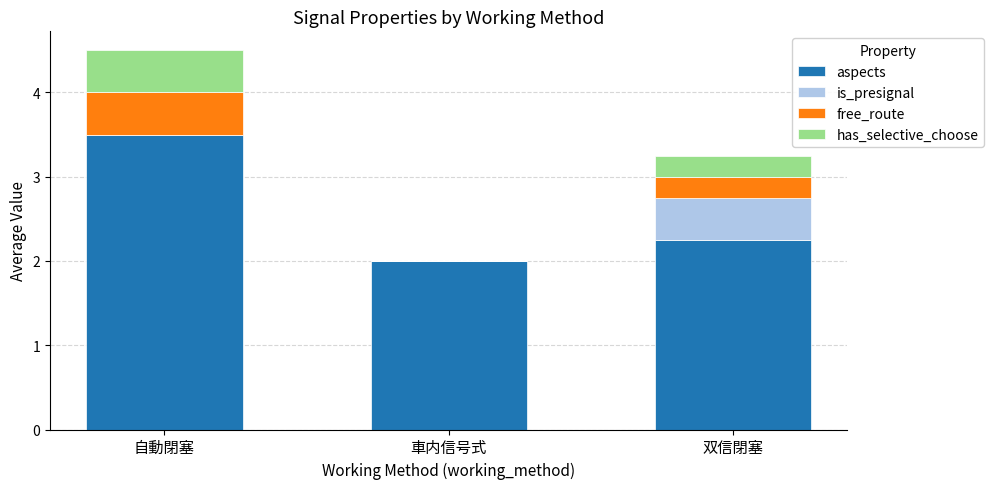

What are all the series names shown in the legend?

aspects, is_presignal, free_route, has_selective_choose